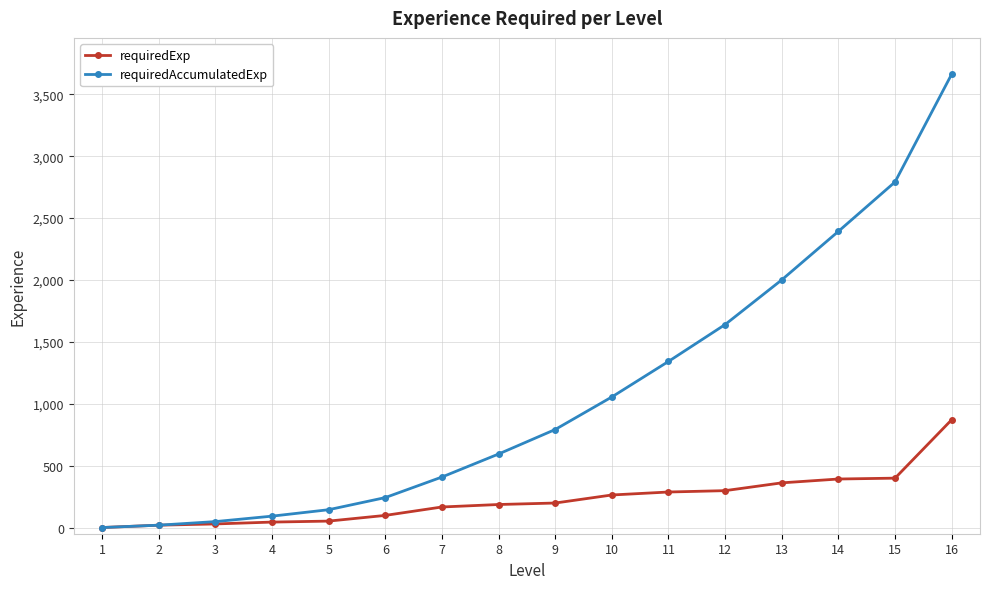

At which label does requiredExp reach its peak?

16